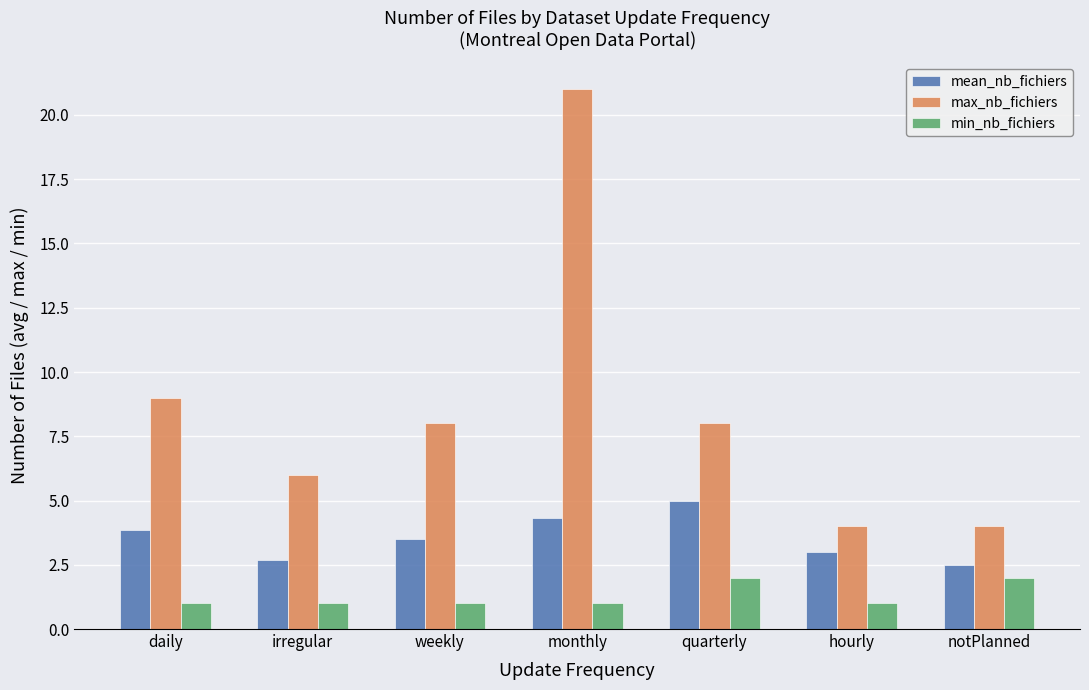

What is the label of the 7th bar from the right?

daily